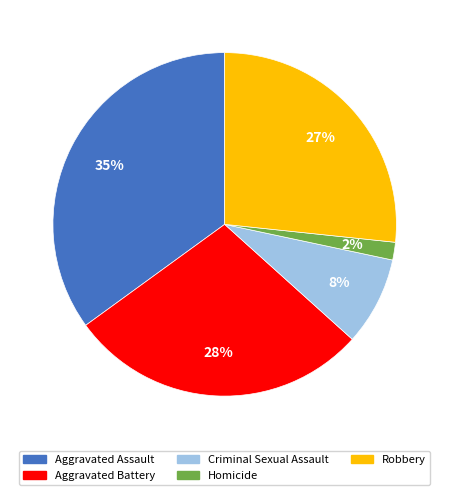

Approximately how many times larger is the value at Aggravated Assault compared to Robbery?

1.3